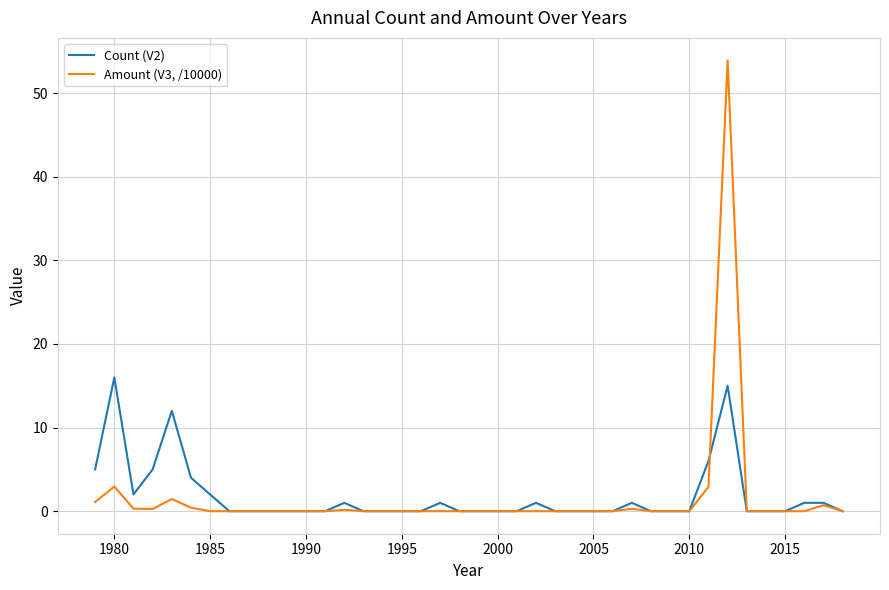

In Amount (V3, /10000), how many points are higher than both neighbors (excluding endpoints)?

6